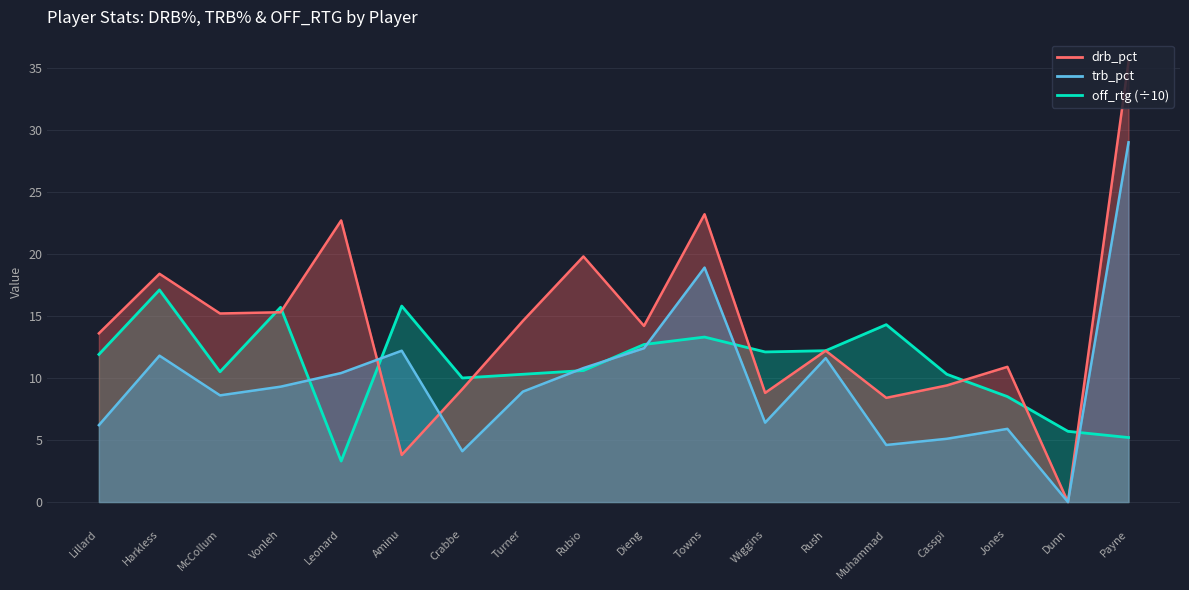

Where does the off_rtg series first go above 11?

Lillard